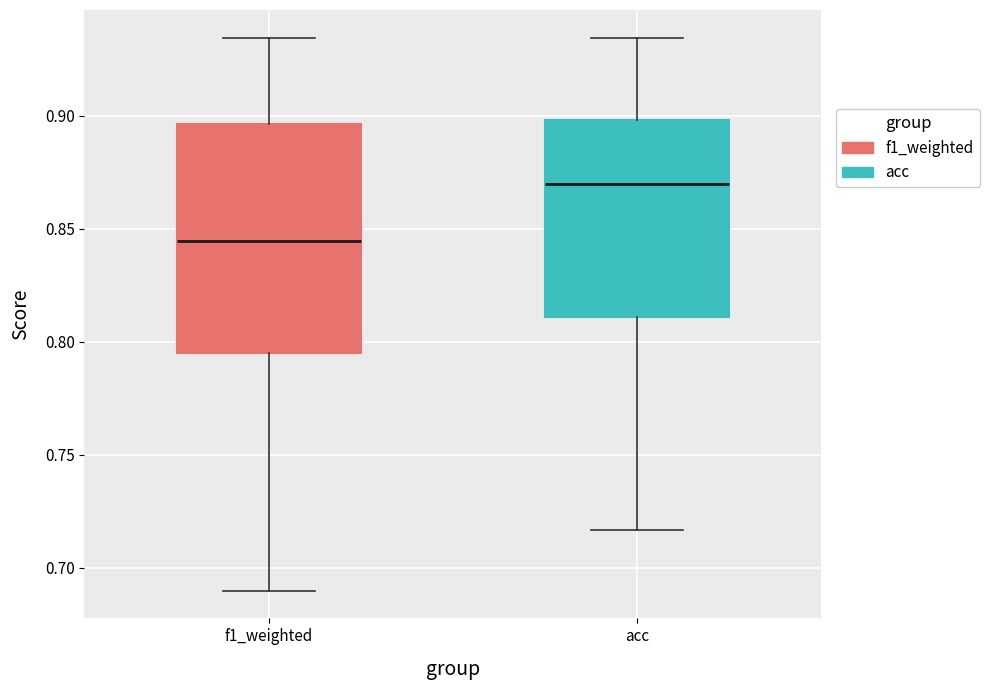

Which box's median line is the highest?

acc